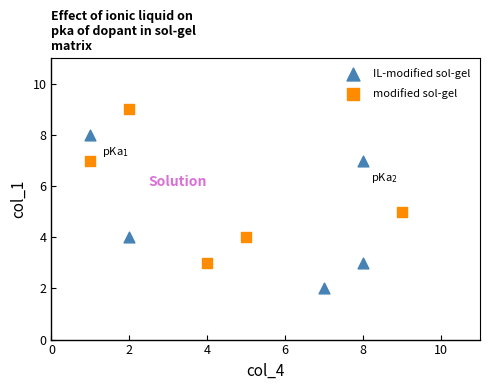

Which series reaches the minimum Y coordinate?

IL-modified sol-gel